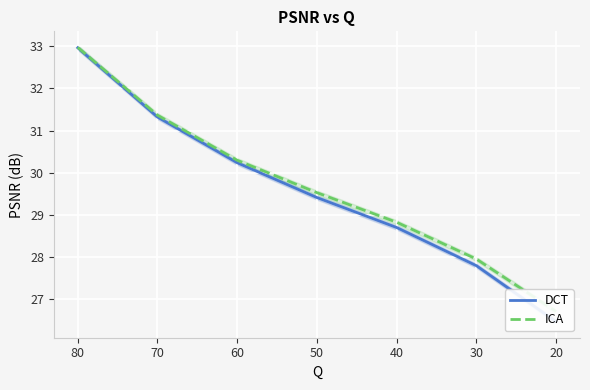

The value of DCT at 20 is 9.2. True or false?

False